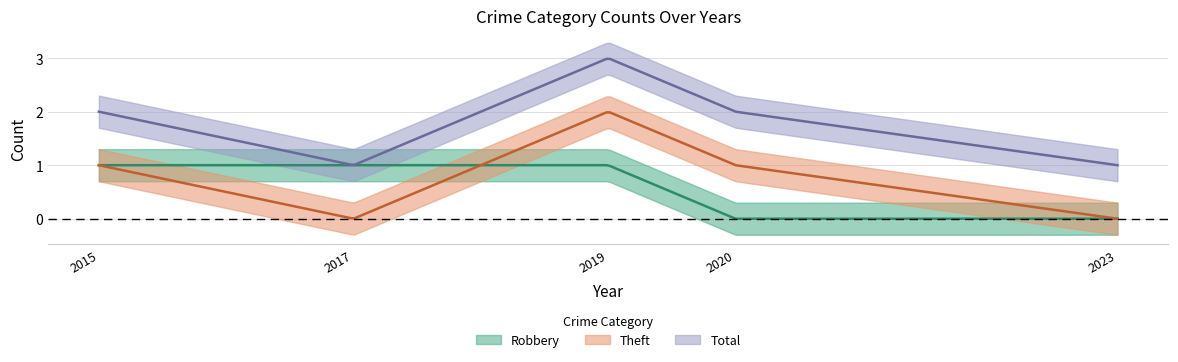

Which series ends up on top after the final intersection of Theft and Robbery?

Theft